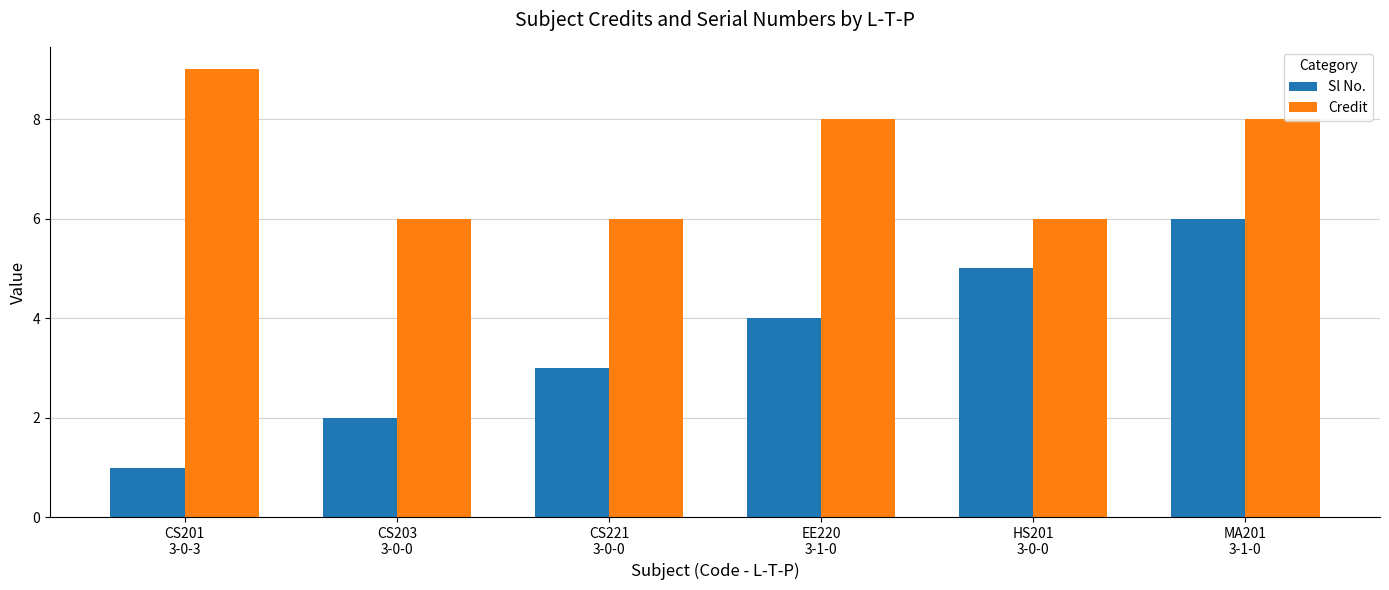

Rank the series by their average value, from highest to lowest.

Credit, Sl No.